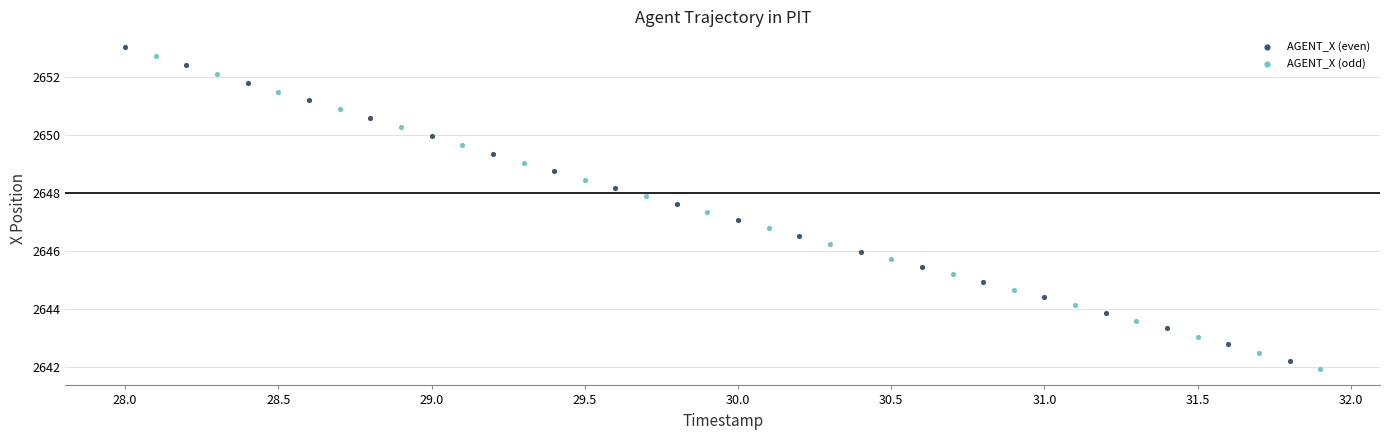

Which series has the largest Y range (max minus min)?

AGENT_X (even)